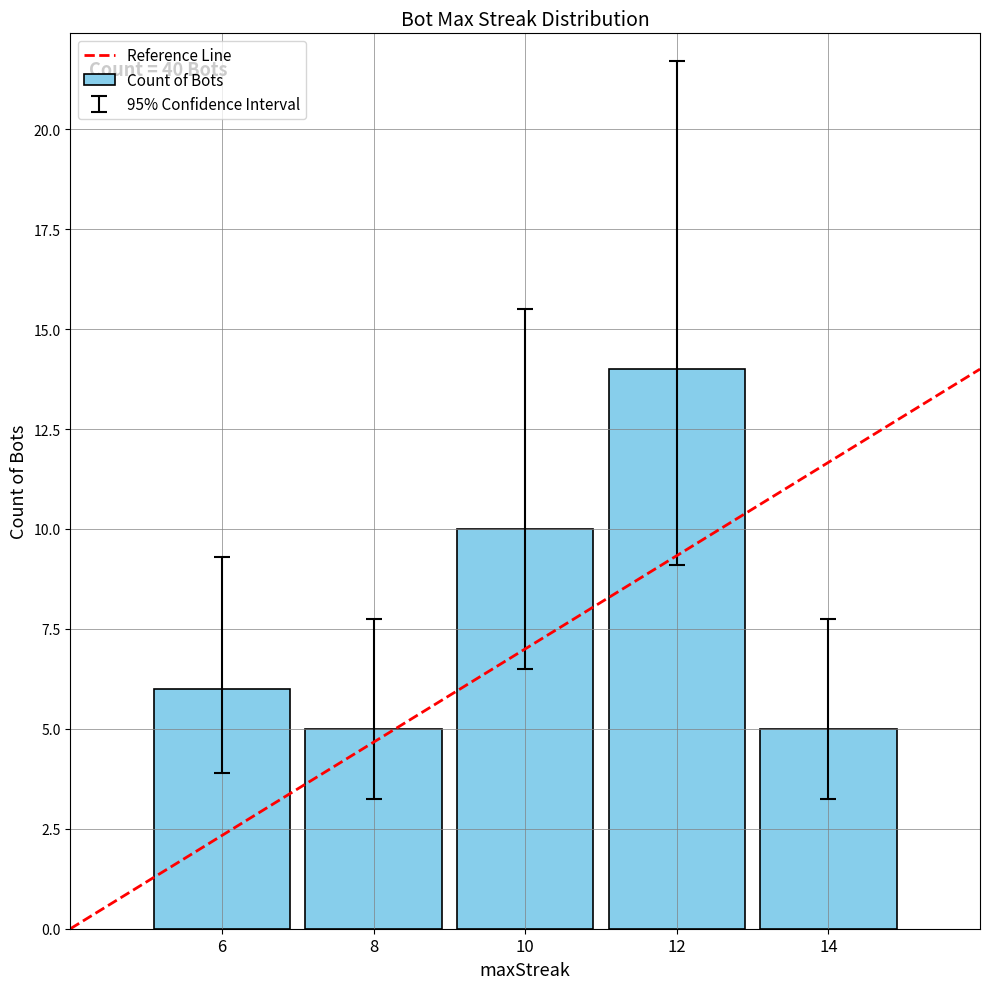

What is the ratio of the value at 8 to the value at 12?

0.4